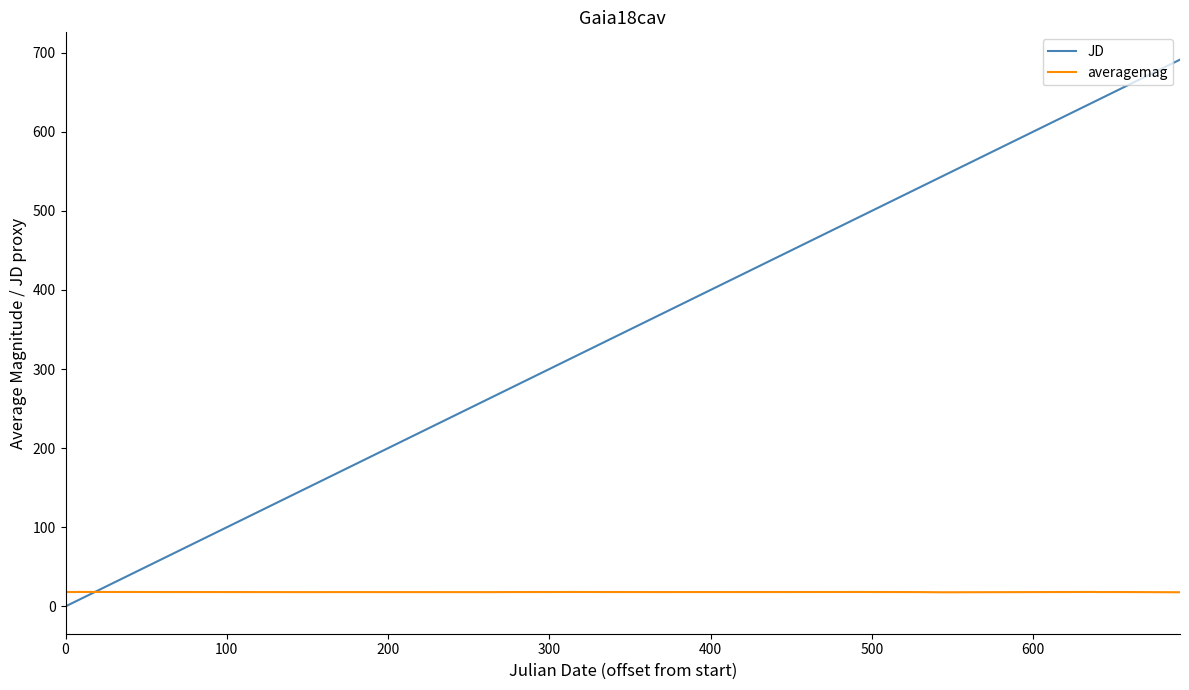

What are all the series names shown in the legend?

JD, averagemag